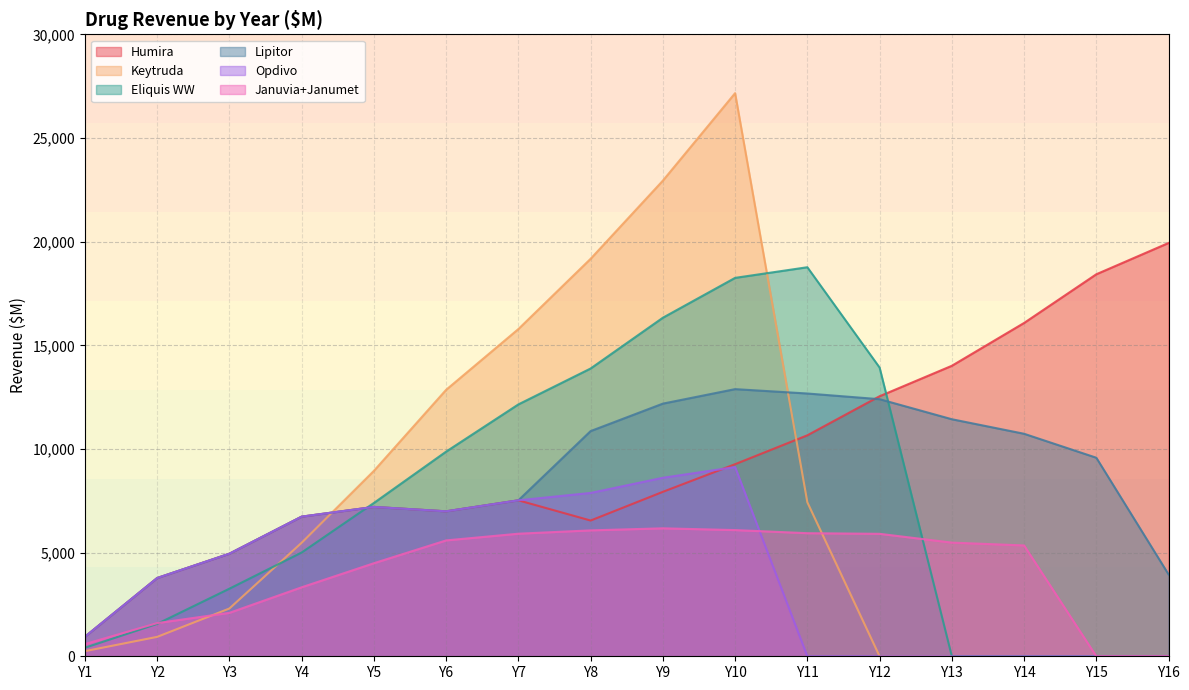

What is the total value across all series at Y6?

49290